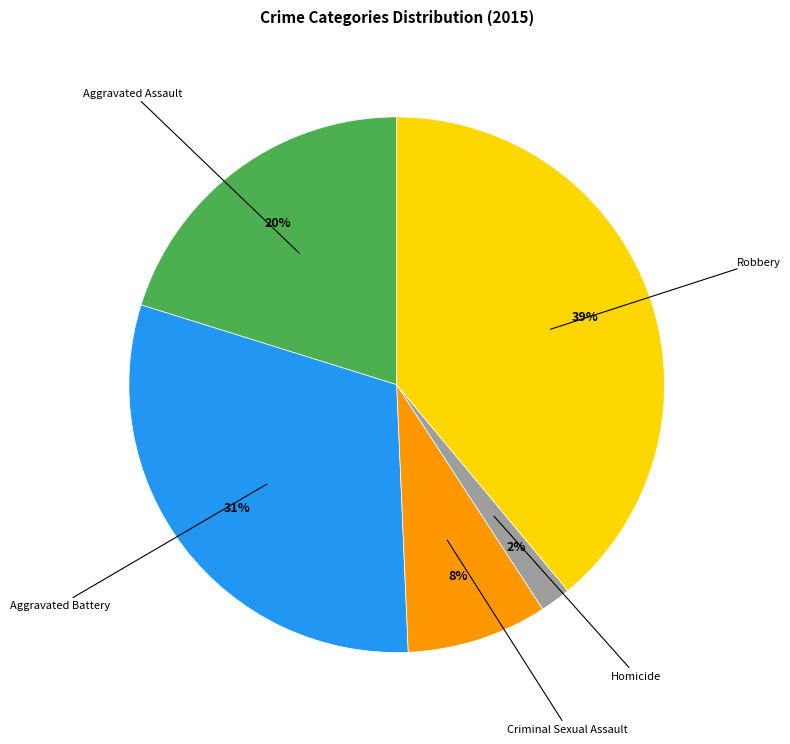

To the nearest percent, what is the difference between the largest and smallest slice percentages?

37%